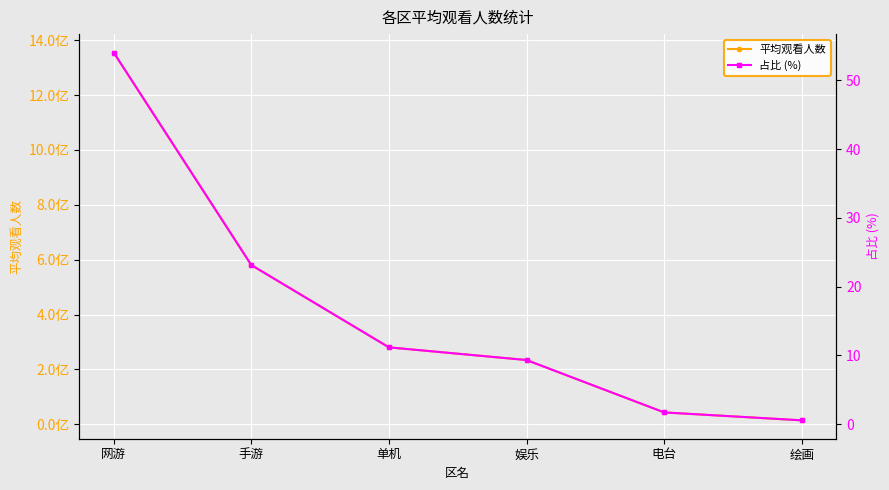

What is the difference between the maximum and second lowest values in the 占比 (%) series?

52.3